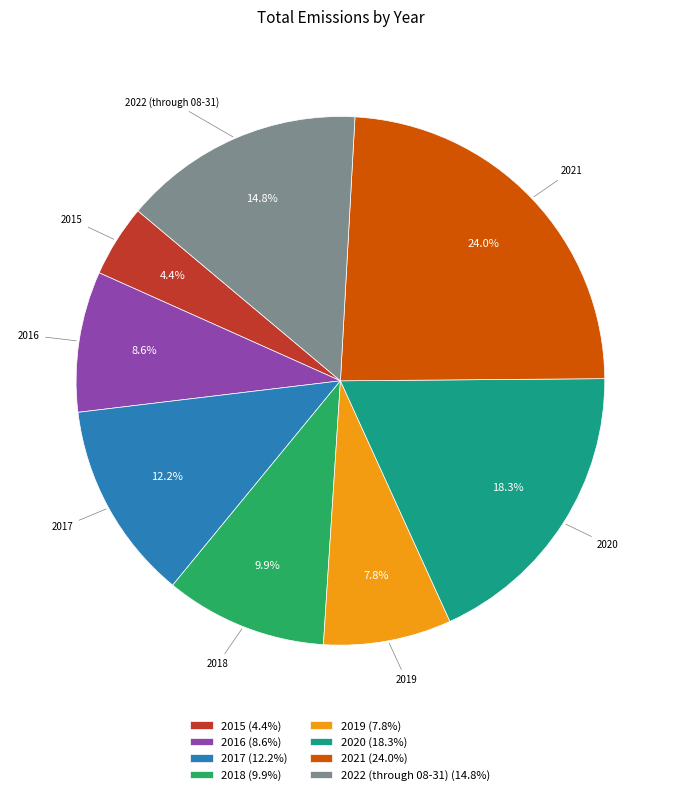

The 2022 (through 08-31) slice represents 1% of the pie. True or false?

False